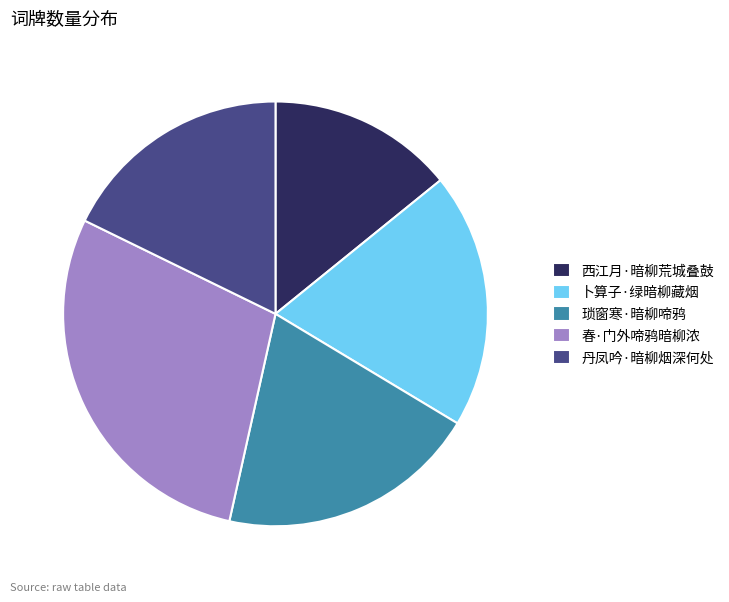

What is the largest slice in the pie chart?

春·门外啼鸦暗柳浓